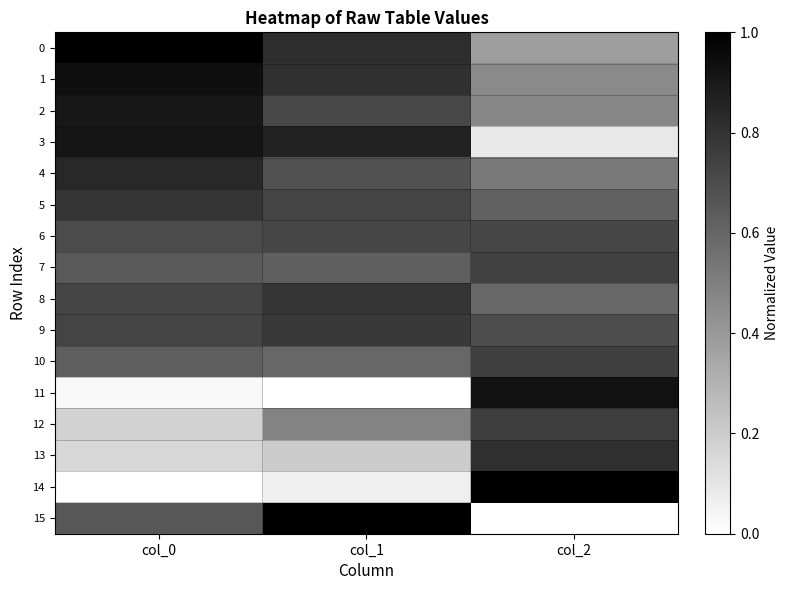

Which series changed the most between col_0 and col_1?

15